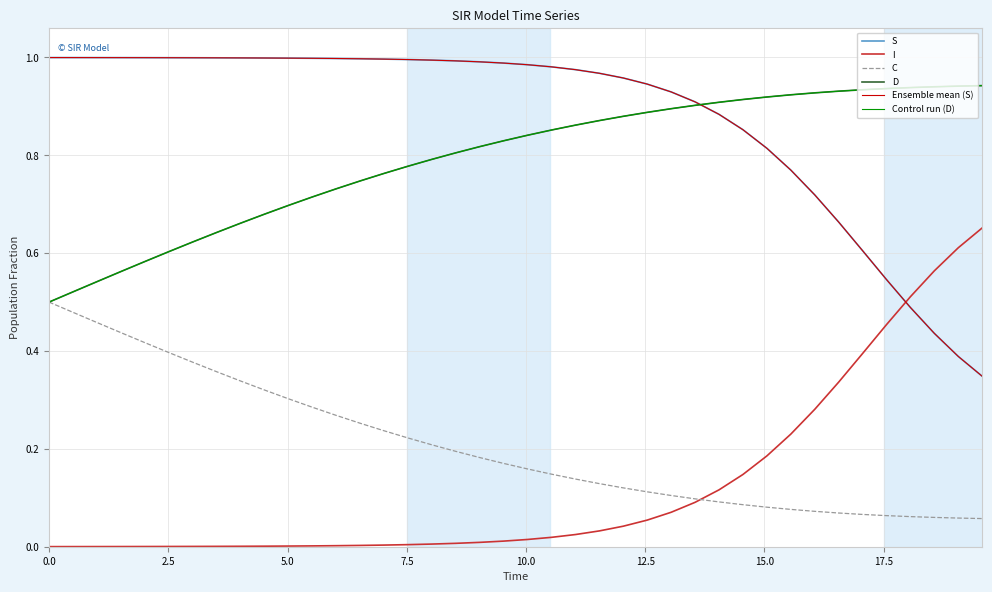

Does the chart have visible grid lines?

Yes